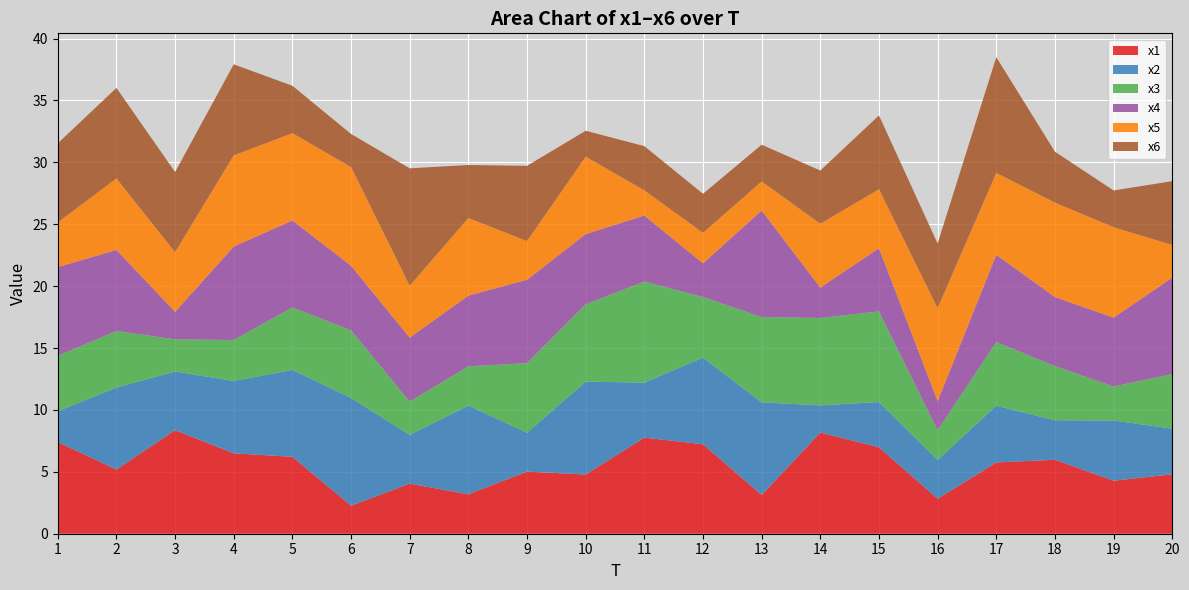

Reading right to left, transcribe all the data shown in this chart.

x1: 4.8	4.3	6.0	5.8	2.8	7.0	8.2	3.1	7.2	7.8	4.8	5.0	3.2	4.0	2.3	6.2	6.5	8.4	5.2	7.4
x2: 3.7	4.9	3.2	4.6	3.1	3.7	2.2	7.5	7.0	4.4	7.5	3.1	7.2	3.9	8.7	7.0	5.8	4.7	6.6	2.5
x3: 4.4	2.7	4.4	5.1	2.4	7.3	7.1	6.9	4.9	8.2	6.2	5.6	3.2	2.7	5.5	5.0	3.3	2.6	4.6	4.5
x4: 7.8	5.6	5.6	7.1	2.4	5.1	2.5	8.6	2.7	5.3	5.7	6.7	5.7	5.2	5.2	7.0	7.6	2.2	6.5	7.2
x5: 2.6	7.3	7.6	6.6	7.5	4.8	5.2	2.3	2.5	2.0	6.3	3.1	6.3	4.2	8.0	7.0	7.4	4.8	5.8	3.6
x6: 5.2	3.0	4.1	9.4	5.2	6.0	4.3	3.0	3.2	3.6	2.1	6.1	4.3	9.5	2.7	3.8	7.4	6.5	7.3	6.4